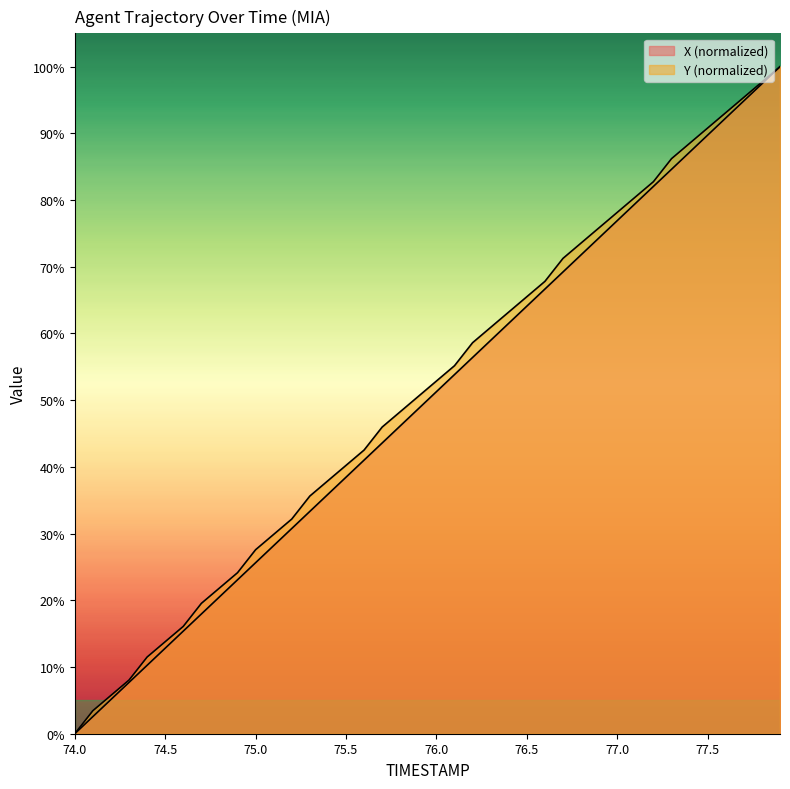

Reading right to left, list all the values displayed in this chart.

X: 100.0	97.4	94.9	92.3	89.7	87.2	84.6	82.1	79.5	76.9	74.4	71.8	69.2	66.7	64.1	61.5	59.0	56.4	53.8	51.3	48.7	46.2	43.6	41.0	38.5	35.9	33.3	30.8	28.2	25.6	23.1	20.5	17.9	15.4	12.8	10.3	7.7	5.1	2.6	0.0
Y: 100.0	97.7	95.4	93.1	90.8	88.5	86.2	82.8	80.5	78.2	75.9	73.6	71.3	67.8	65.5	63.2	60.9	58.6	55.2	52.9	50.6	48.3	46.0	42.5	40.2	37.9	35.6	32.2	29.9	27.6	24.1	21.8	19.5	16.1	13.8	11.5	8.0	5.7	3.4	0.0